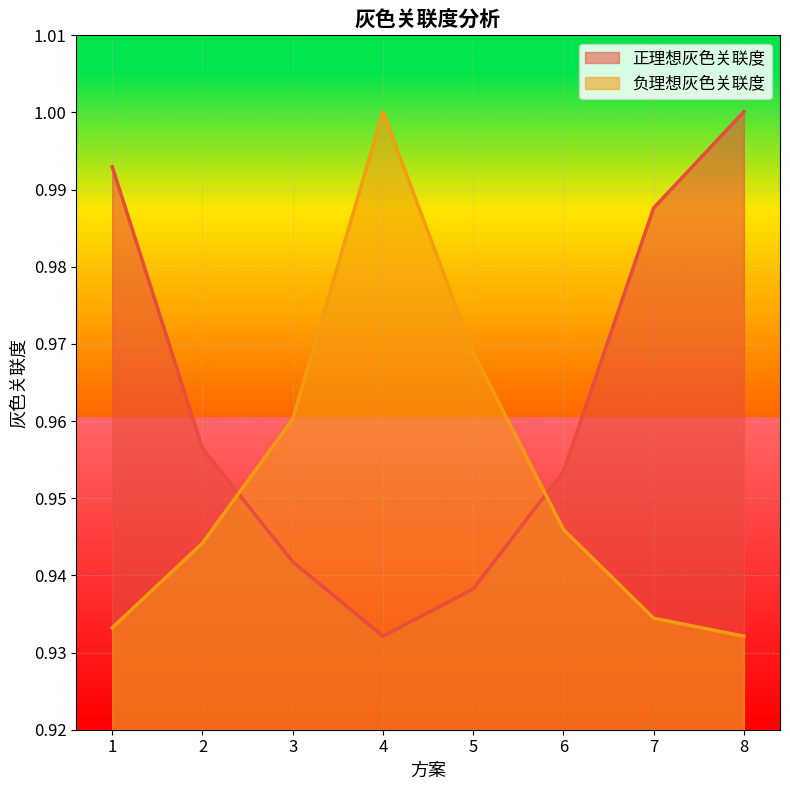

At which category does the chart reach its minimum across all series?

4